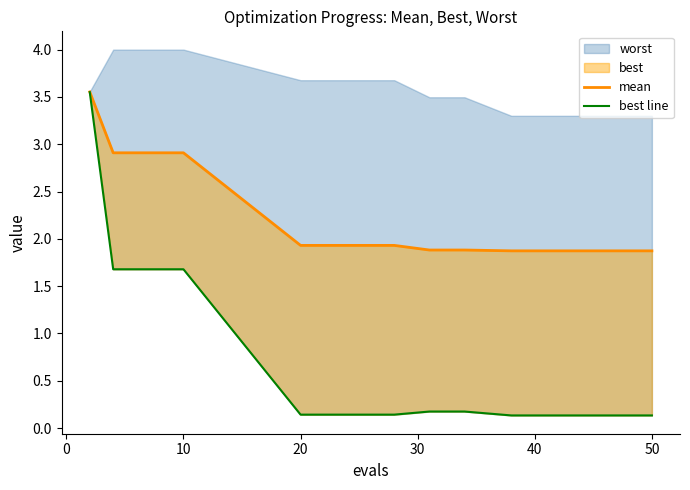

True or false: mean and best line intersect in this chart.

False